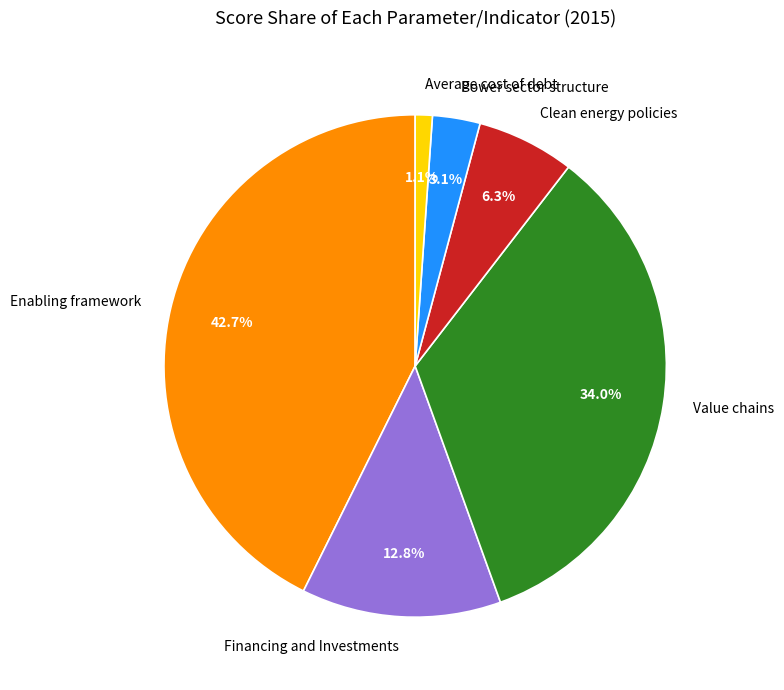

Is it true that Enabling framework is 48% of the pie?

False